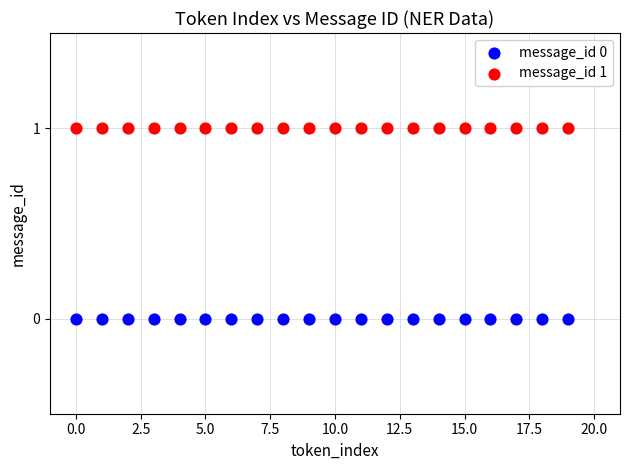

Which series contains the highest Y value?

message_id 1